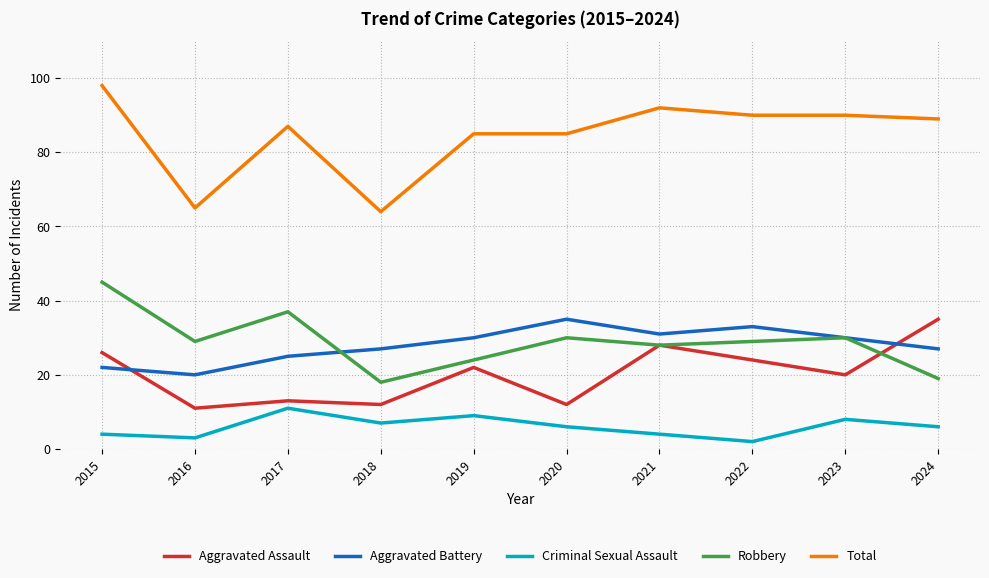

The value of Criminal Sexual Assault at 2017 is 4. True or false?

False